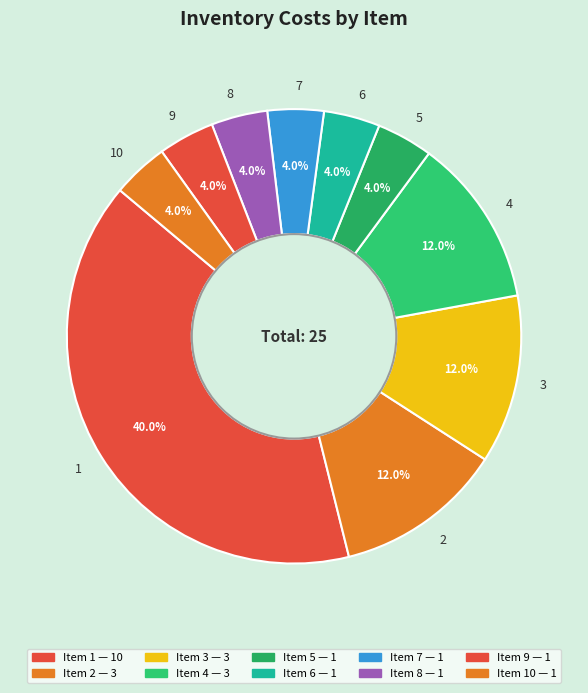

Combined, do 10 and 5 account for over 50%?

No